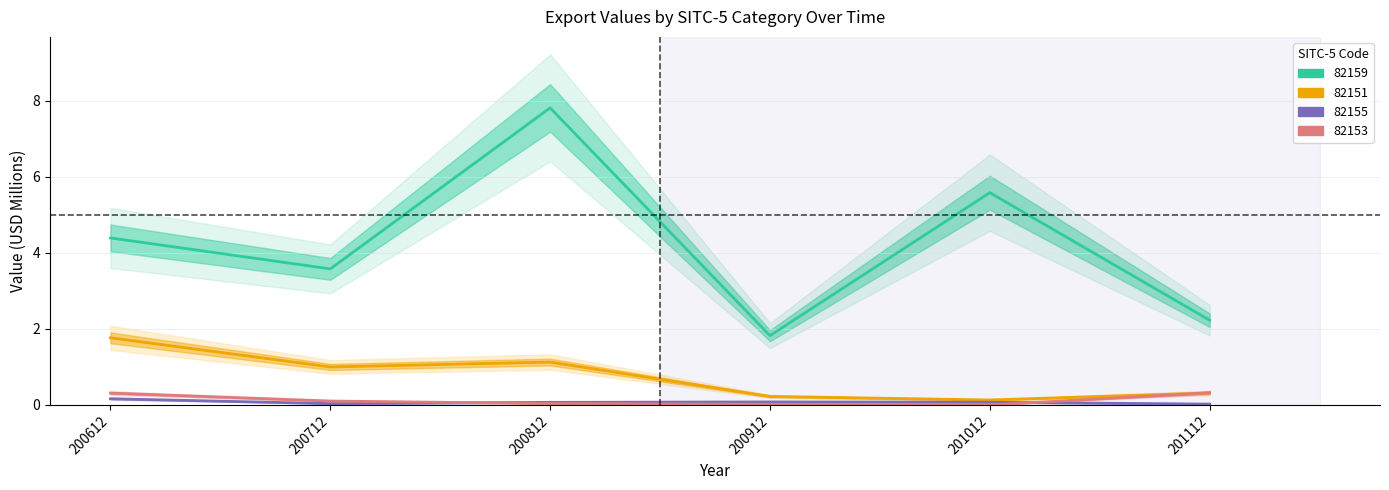

True or false: 201112 has a value of 3.1 at 82159.

False